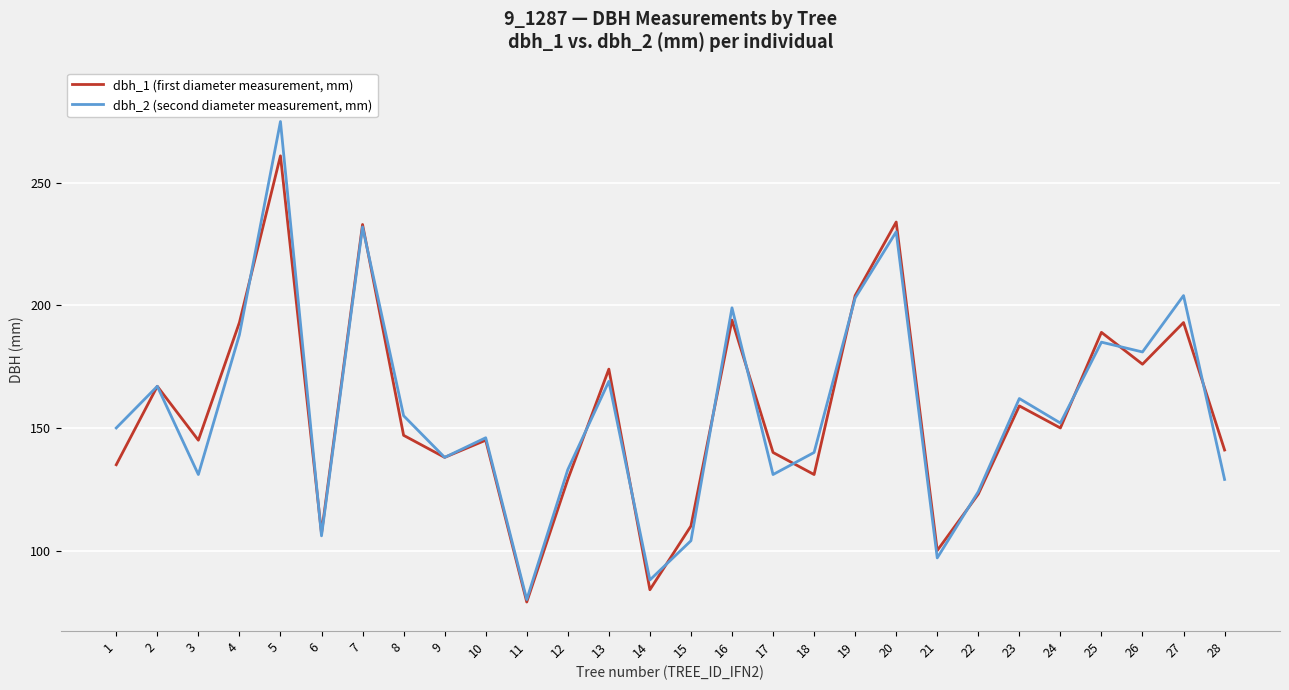

Which series has the widest spread of values?

dbh_2 (second diameter measurement, mm)